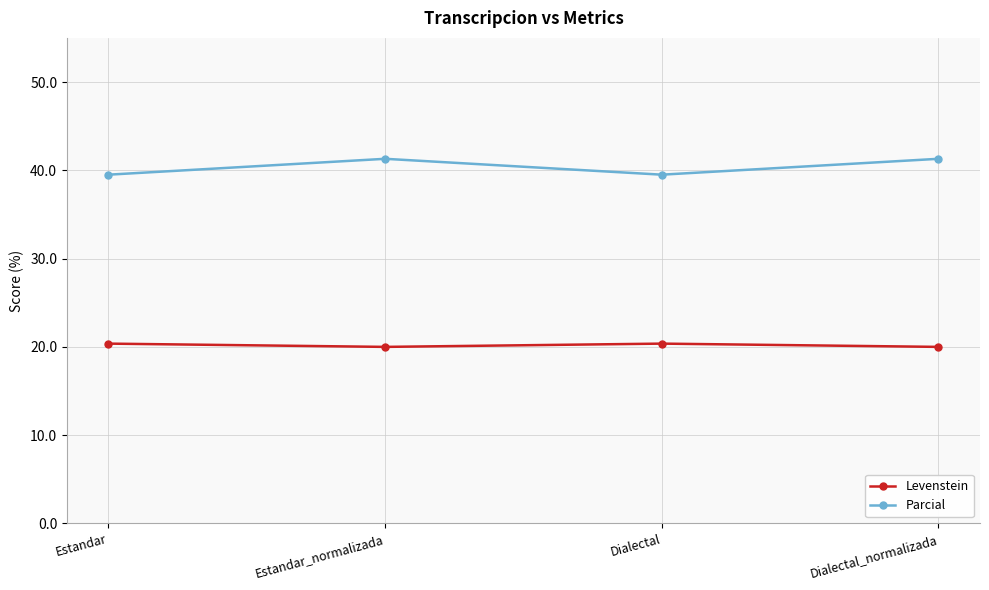

The Levenstein series shows 20.0 at Dialectal_normalizada. True or false?

True